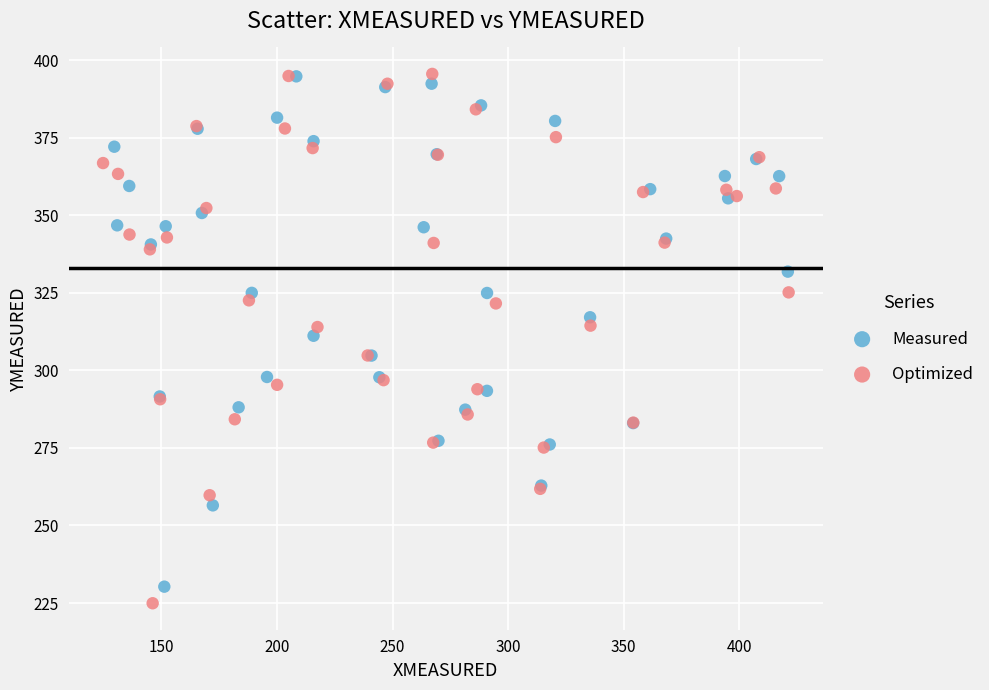

Which series contains the lowest Y value?

Optimized